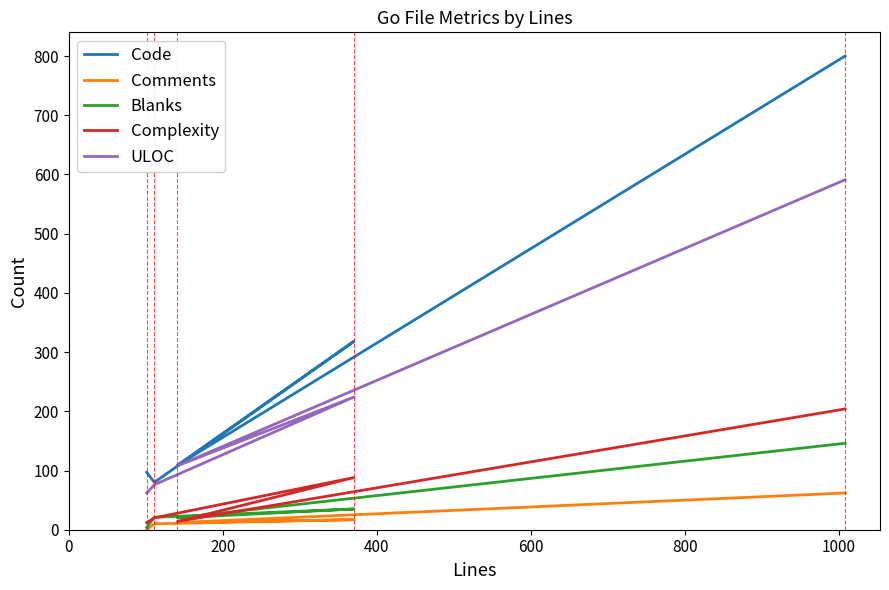

Is it true that Blanks equals 238 at 800?

False